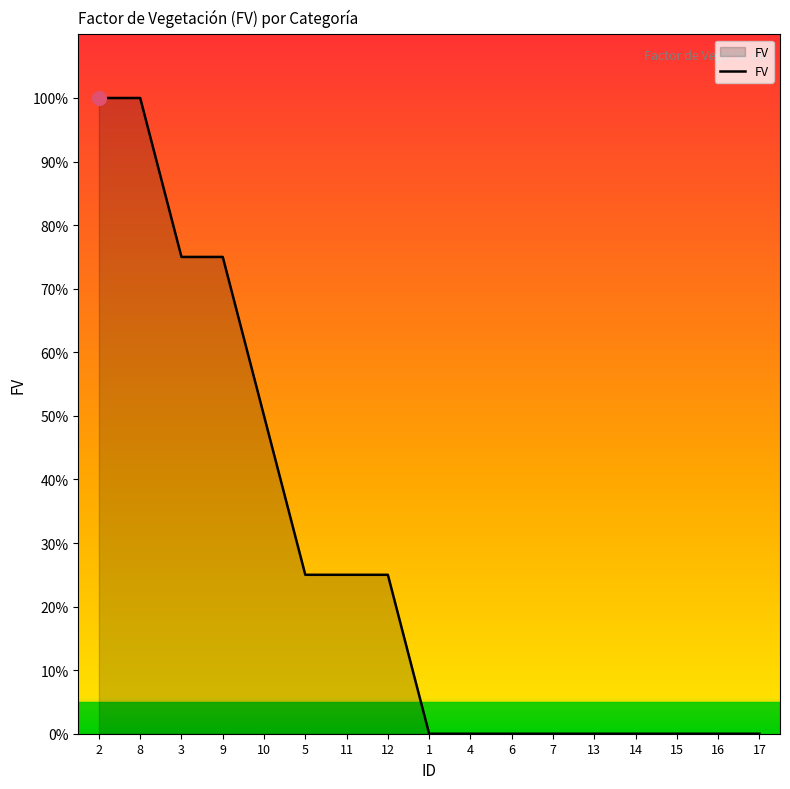

True or false: the data shows 0.3 at 2.

False